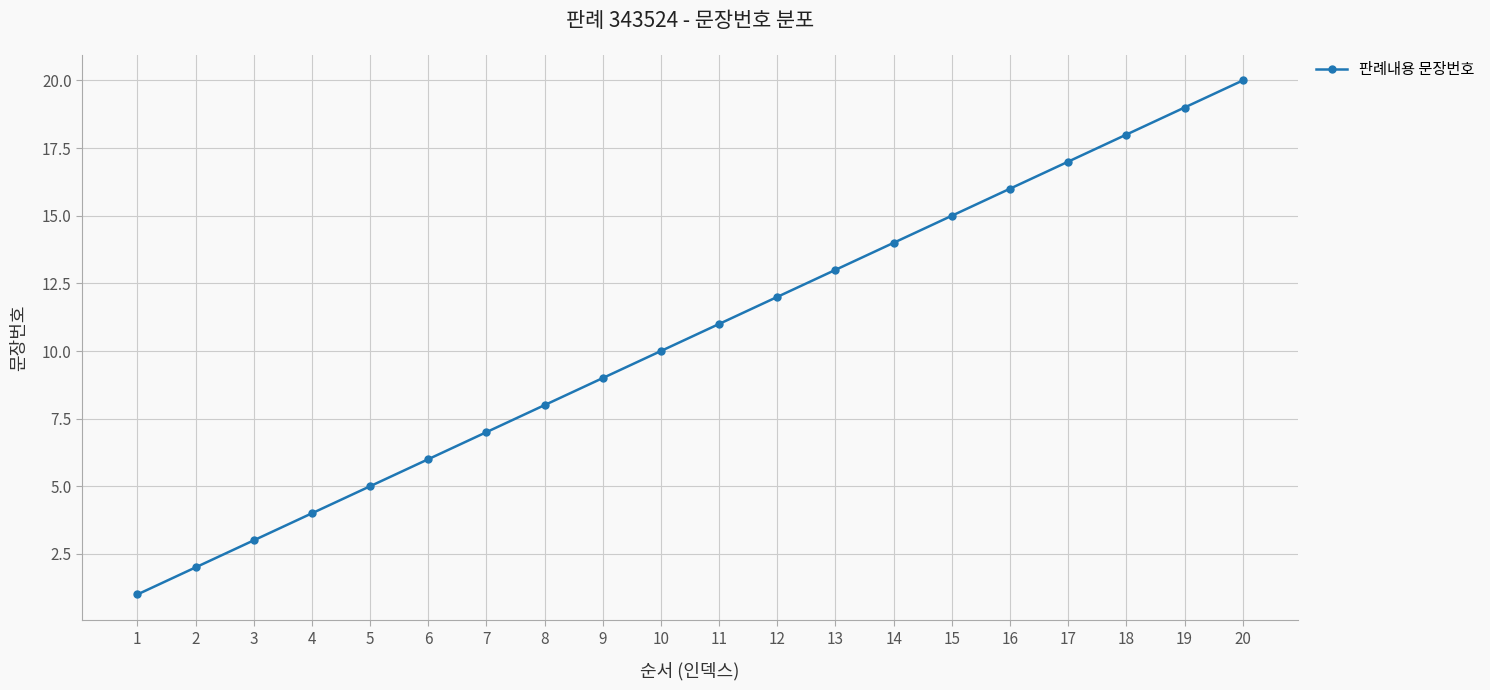

List the labels in order of value, smallest first.

1, 2, 3, 4, 5, 6, 7, 8, 9, 10, 11, 12, 13, 14, 15, 16, 17, 18, 19, 20